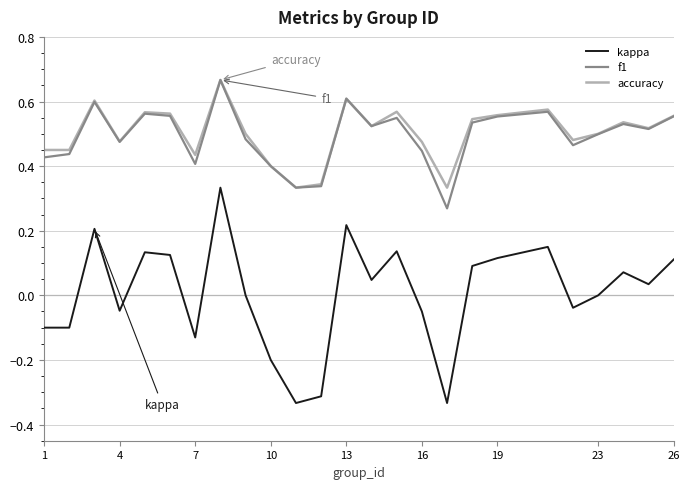

Which series has the widest spread of values?

kappa